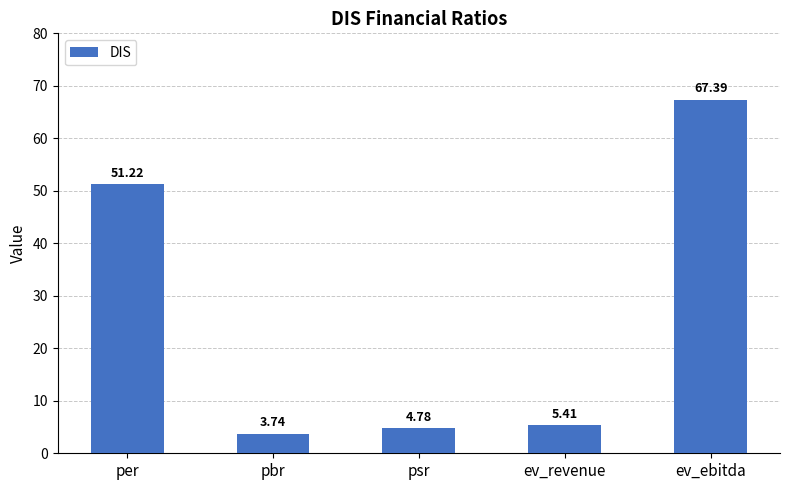

List the labels in order of value, largest first.

ev_ebitda, per, ev_revenue, psr, pbr